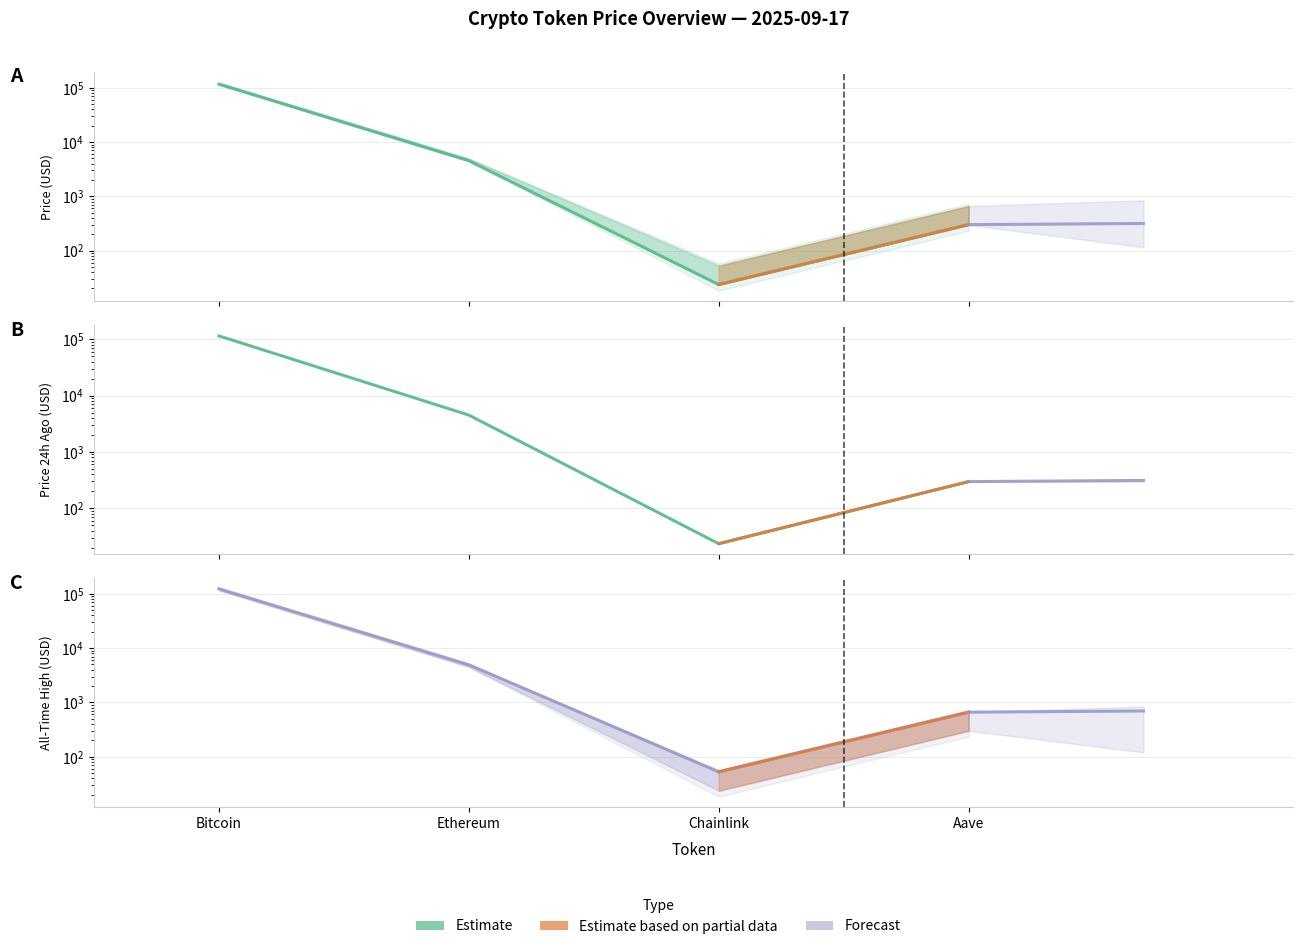

Reading left to right, extract all data points from this chart.

price: 116773.0	4534.1	23.6	300.5
price24hAgo: 115067.0	4515.3	23.5	296.9
allTimeHigh: 124128.0	4946.1	52.7	661.7